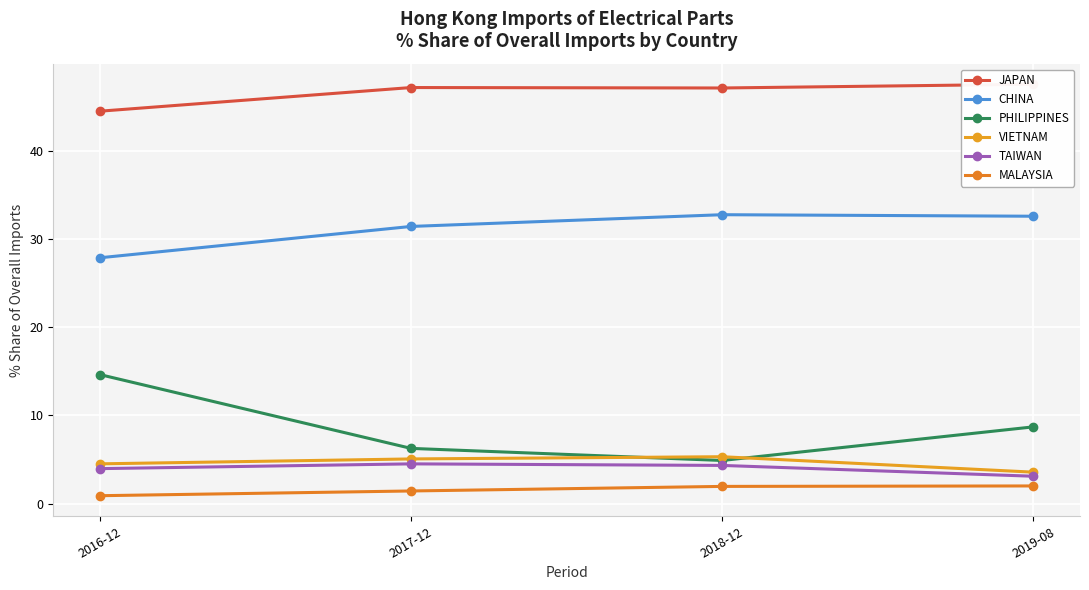

How many lines are shown in the chart?

6